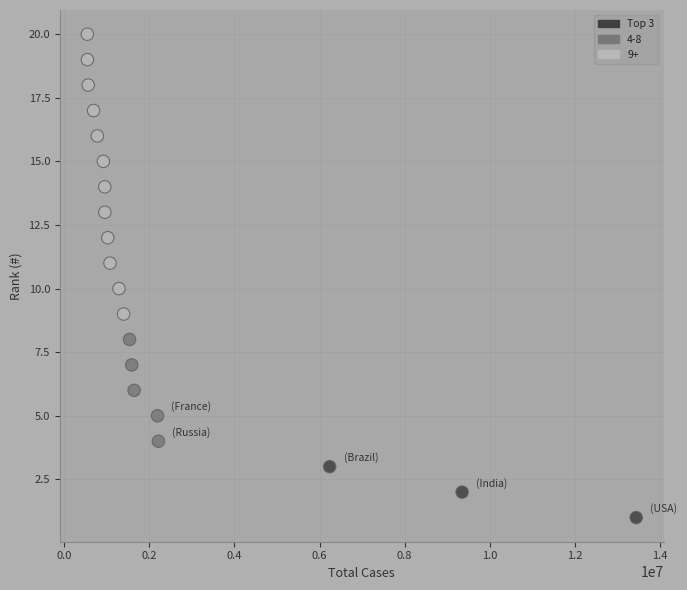

What is the range of Y values (max minus min)?

19